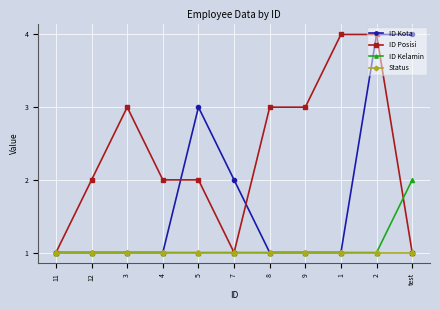

True or false: ID Posisi has a value of 1 at 11.

True